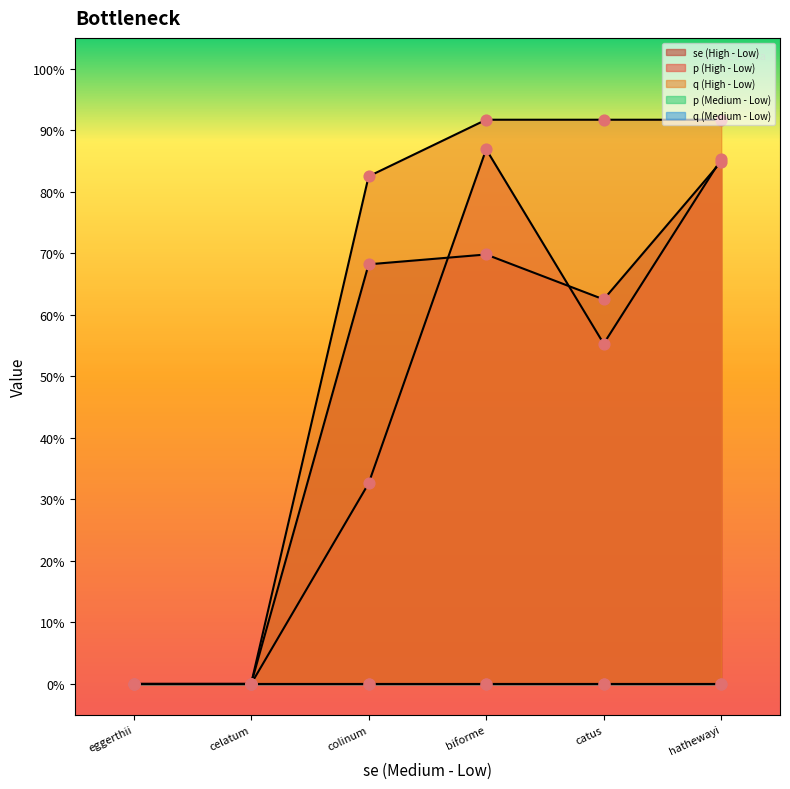

Which series contains the highest Y value?

q (High - Low)